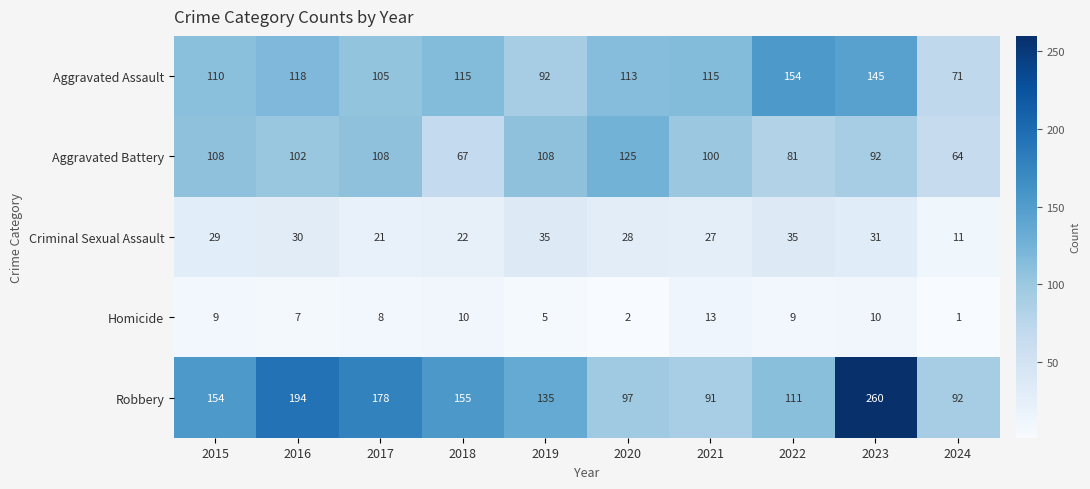

What is the total value across all series at 2024?

239